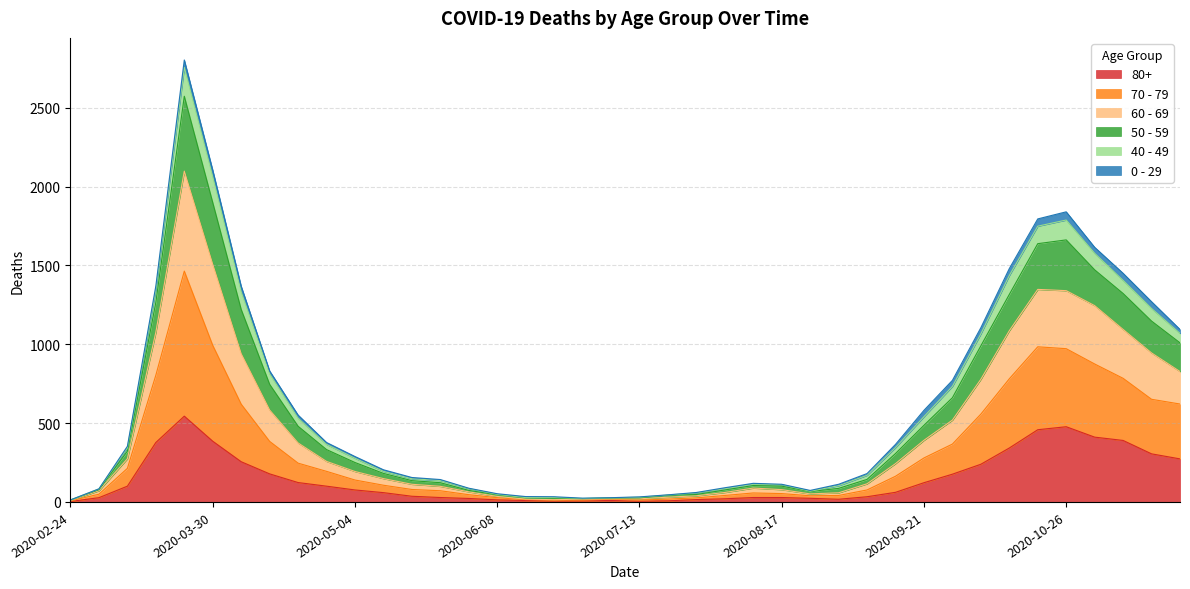

What are all the series names shown in the legend?

80+, 70 - 79, 60 - 69, 50 - 59, 40 - 49, 0 - 29